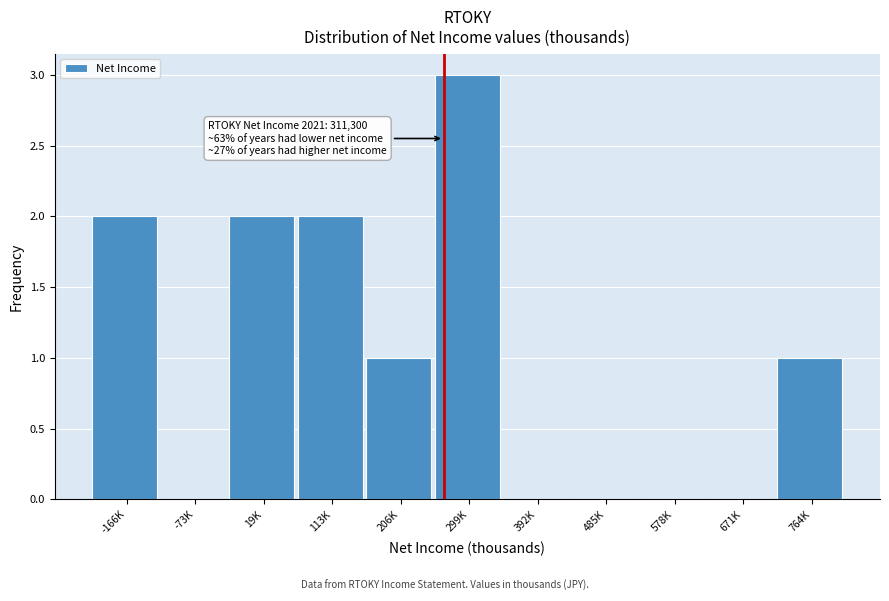

Reading left to right, transcribe all the data shown in this chart.

-166K=2	-73K=0	19K=2	113K=2	206K=1	299K=3	392K=0	485K=0	578K=0	671K=0	764K=1